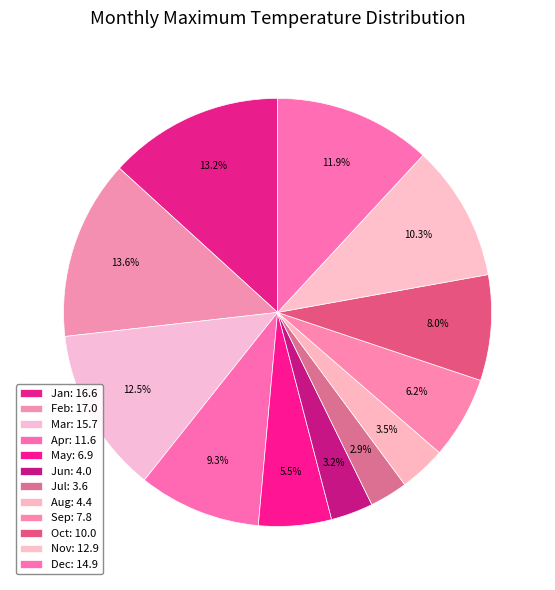

How many segments does this pie chart have?

12